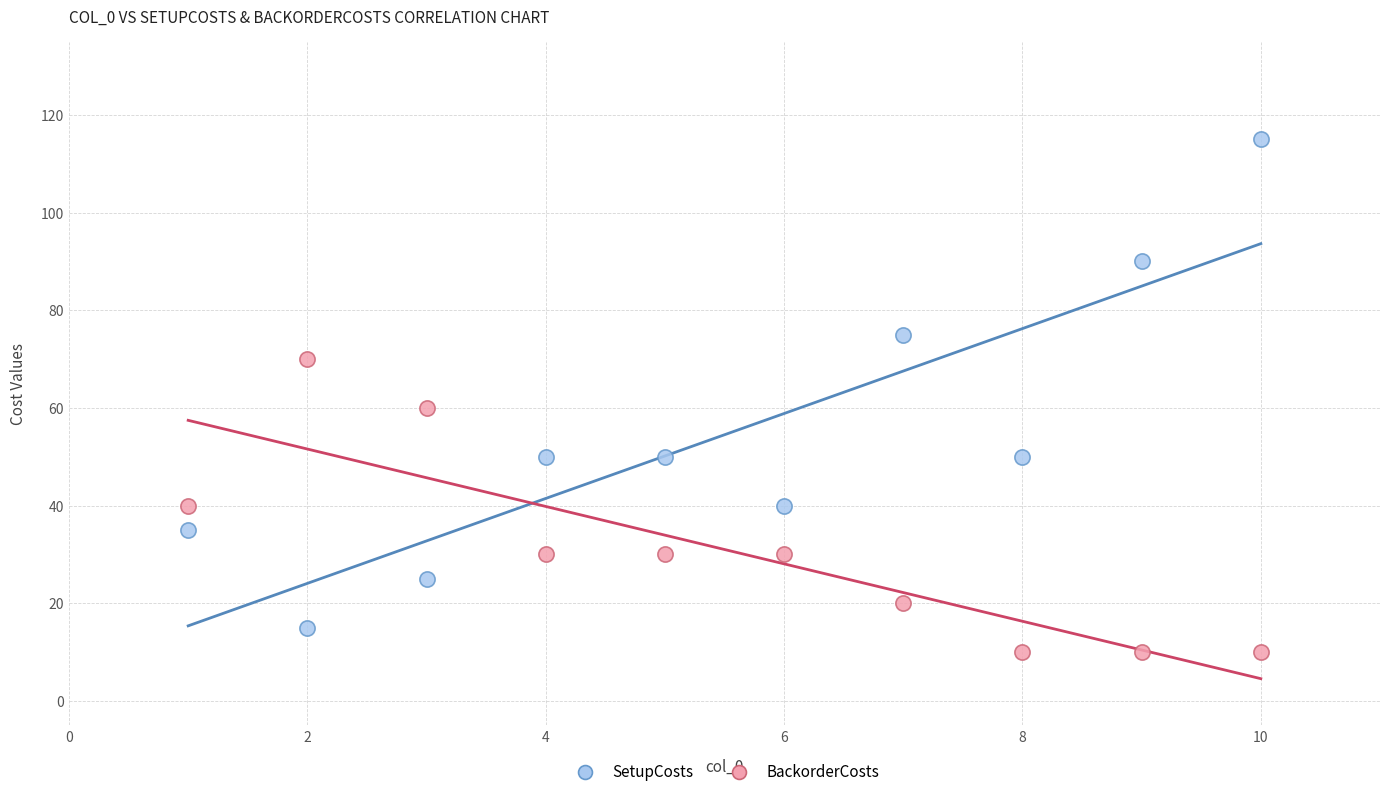

Across all data points, what is the range of X values (max minus min)?

9